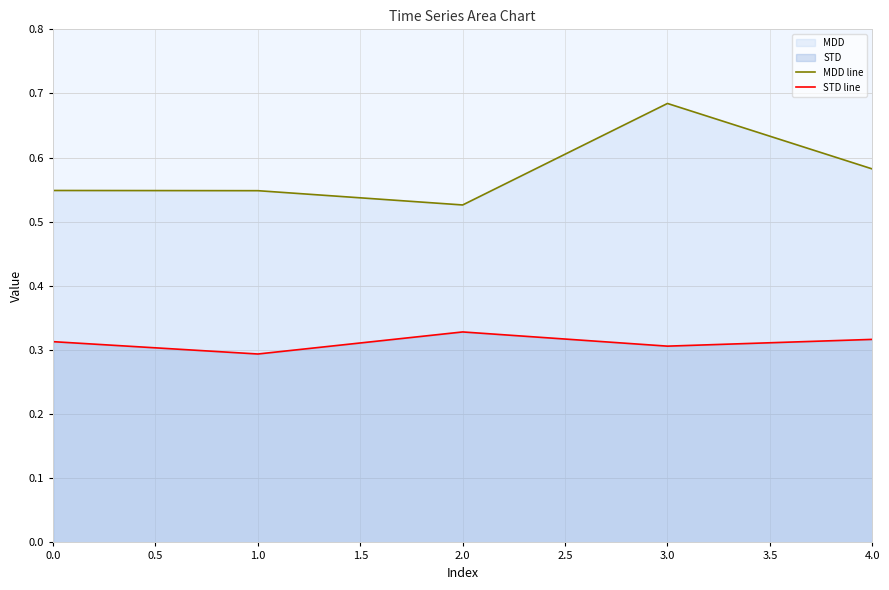

What is the greatest value displayed?

0.7